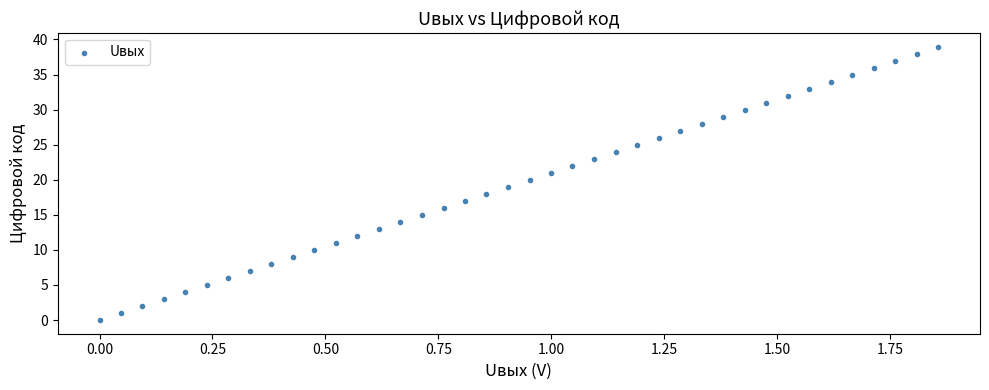

What is the range of Y values (max minus min)?

39